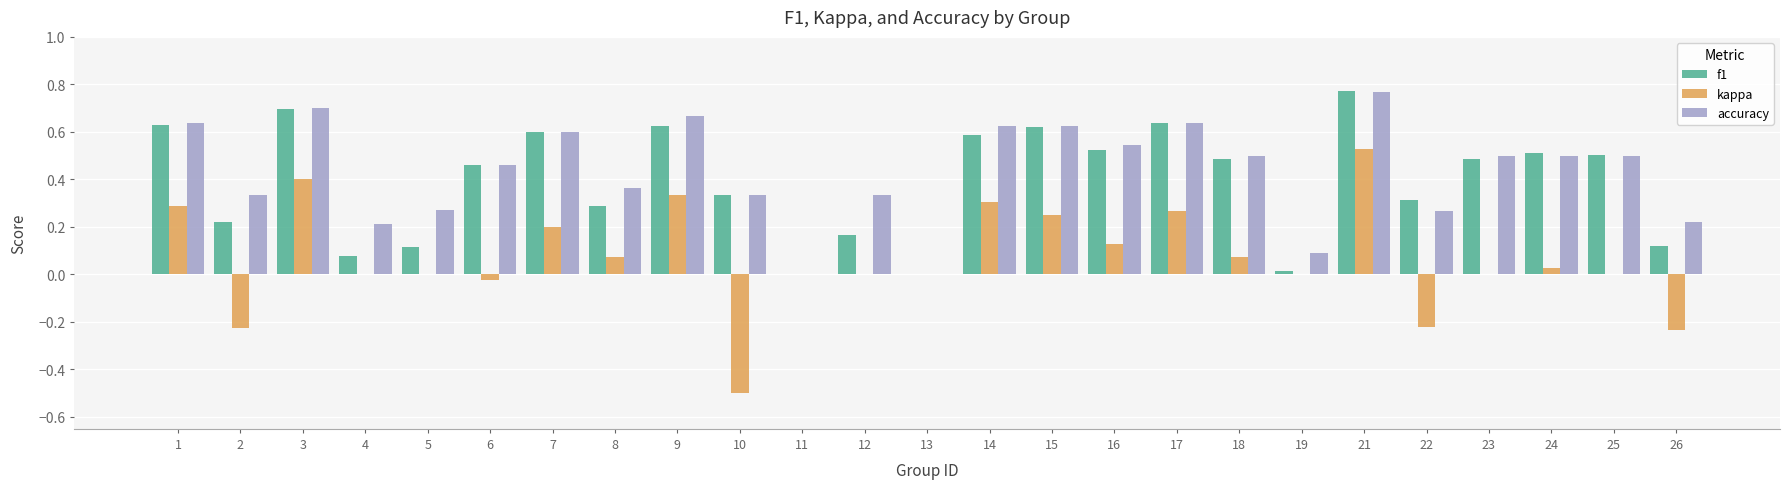

Between 10 and 12, which series saw the biggest shift?

kappa